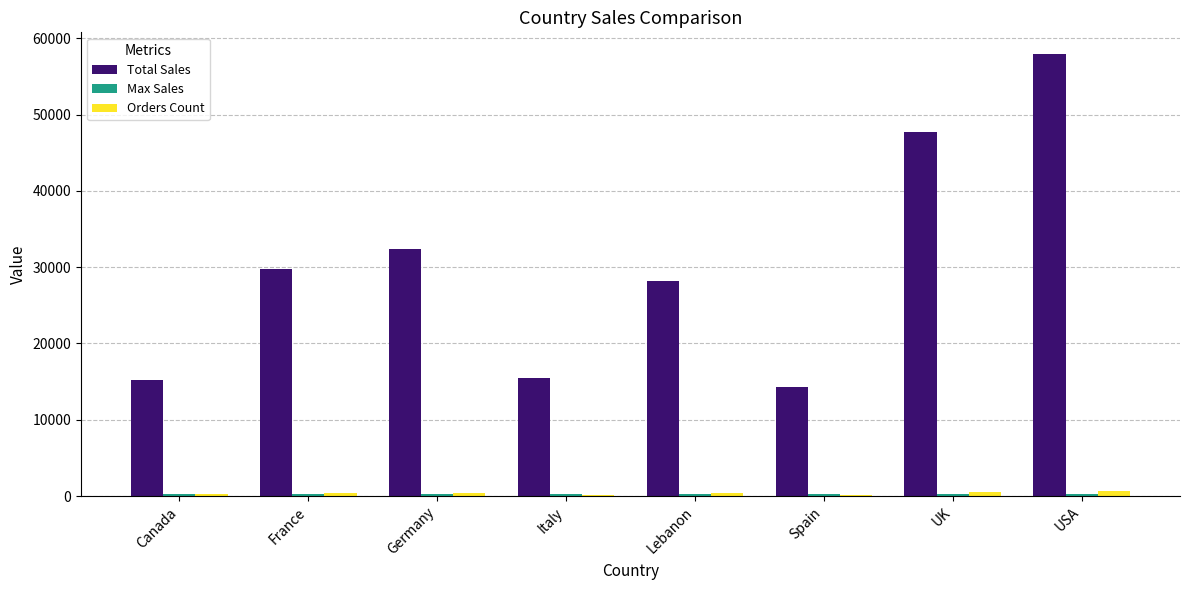

What is the maximum value shown in the chart?

57898.7